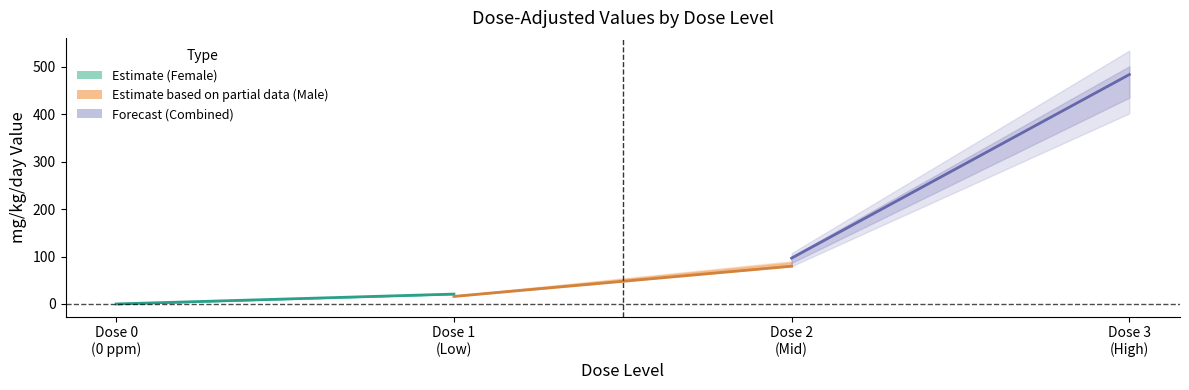

What position from the left is Dose 0
(0 ppm)?

1